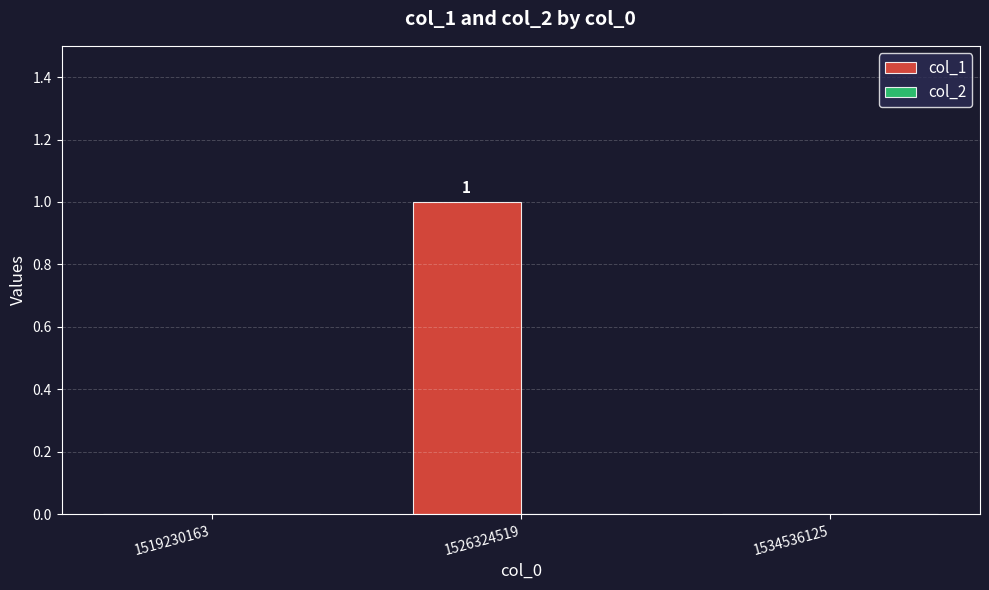

Are the bars horizontal?

No